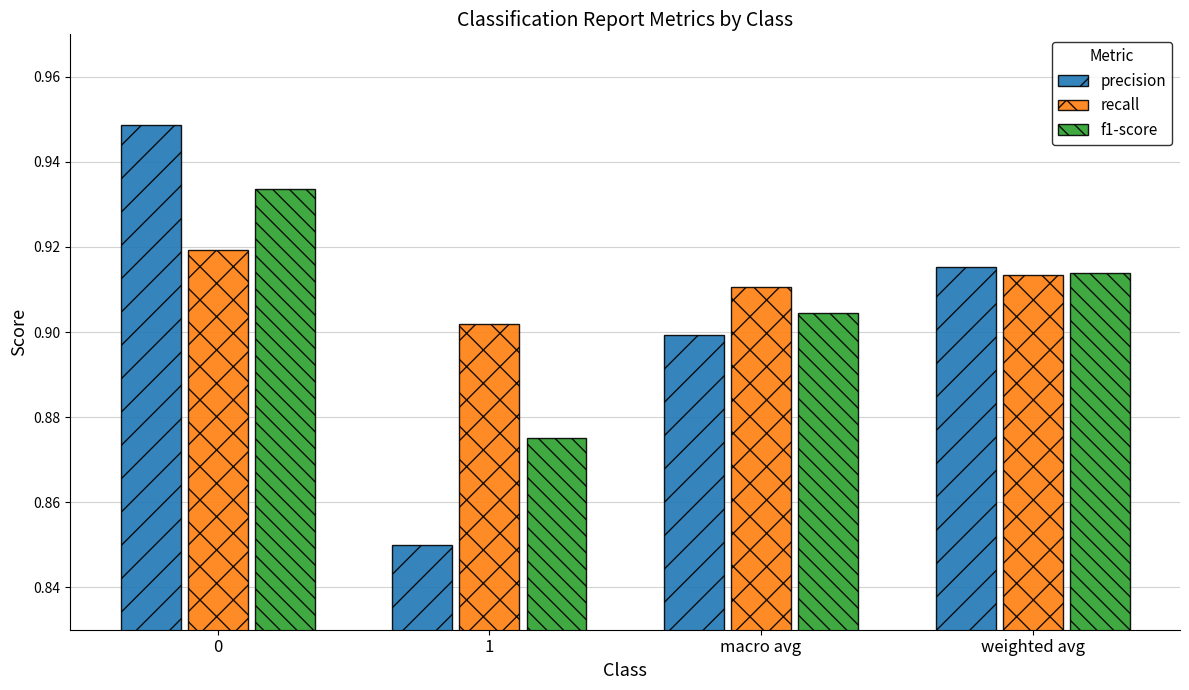

How many groups of bars are there?

4